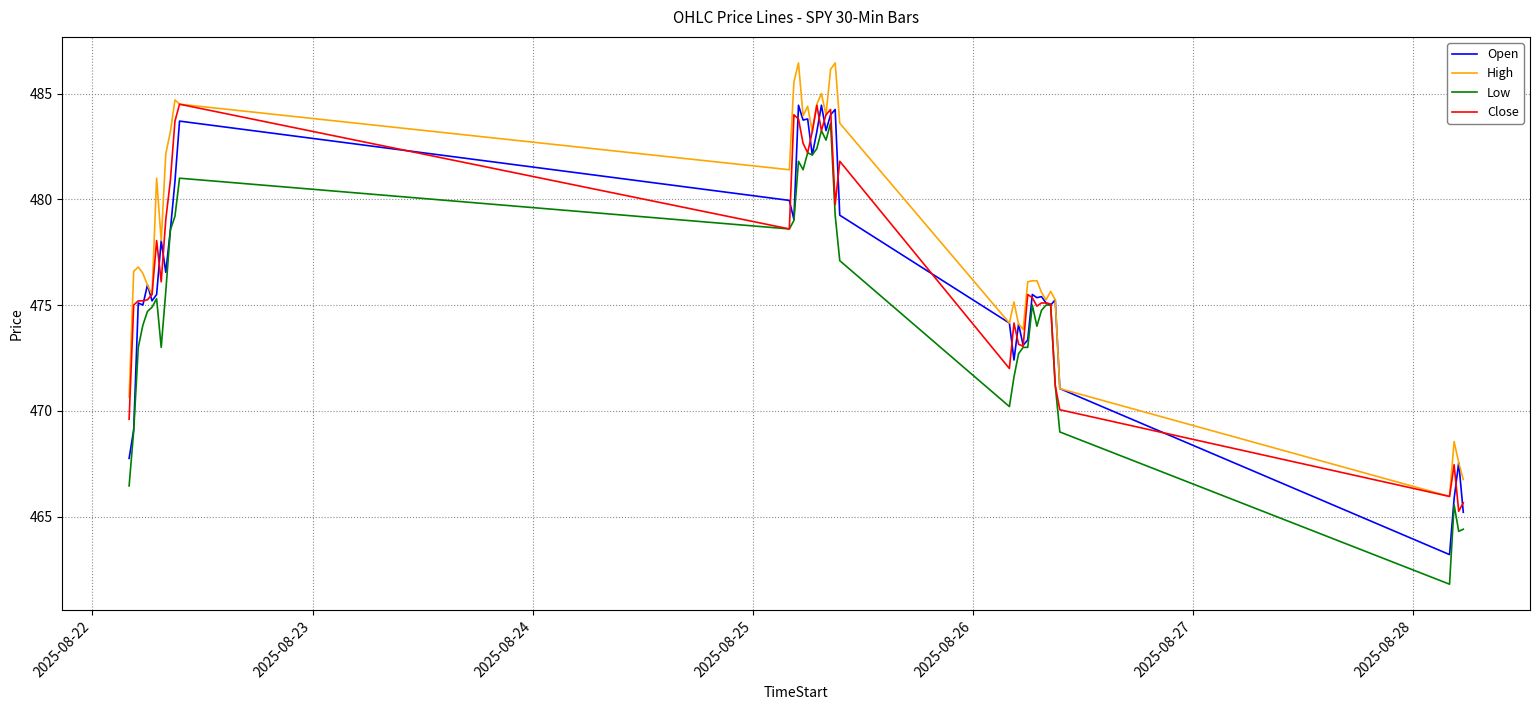

Which series has the largest total across all categories?

High